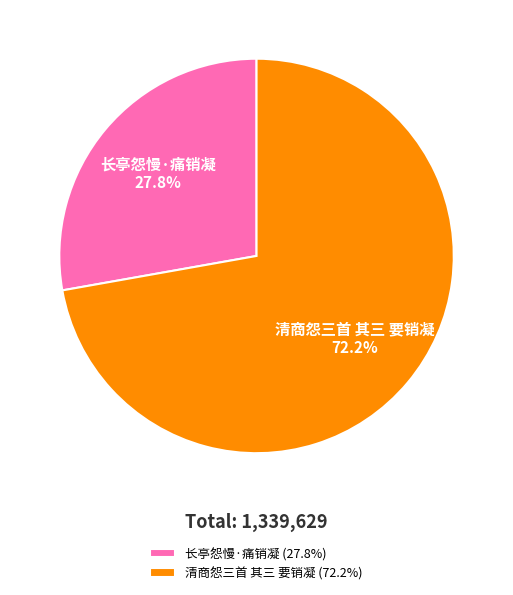

The 长亭怨慢·痛销凝 slice represents 28% of the pie. True or false?

True